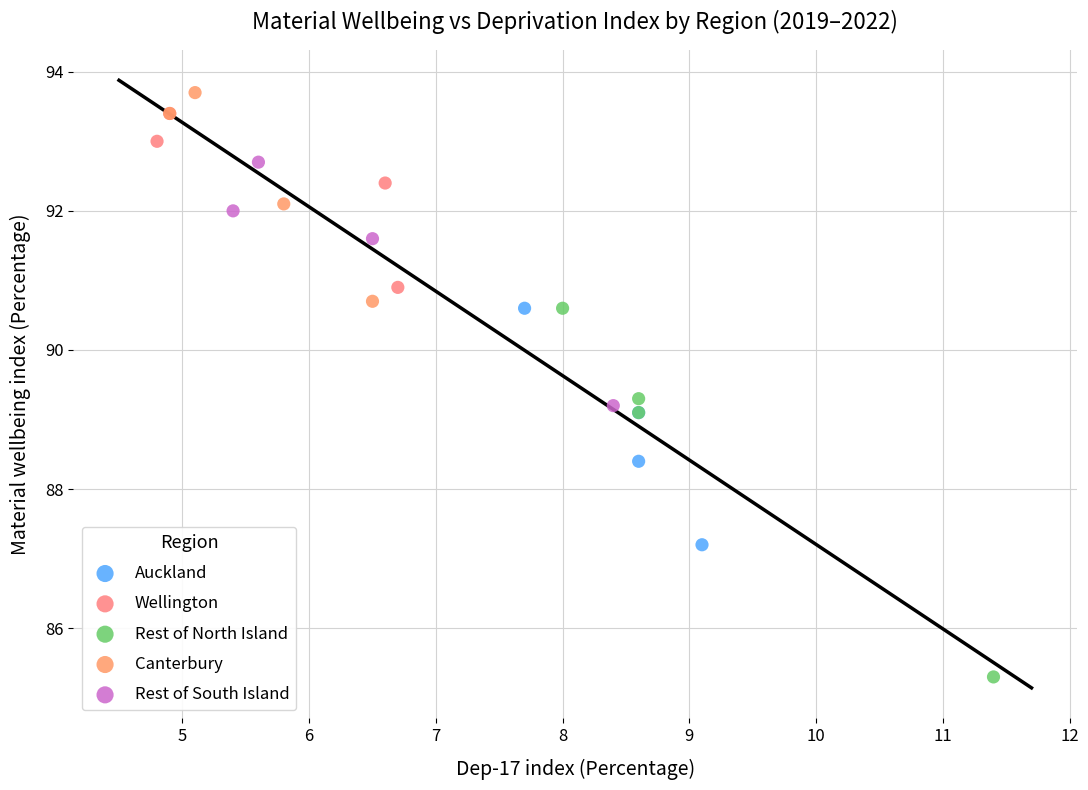

Which series contains the lowest Y value?

Rest of North Island